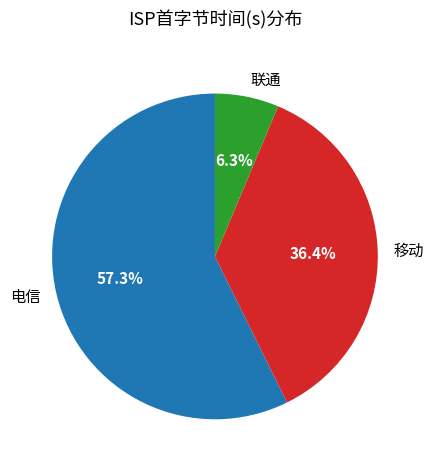

Combined, do 电信 and 移动 account for over 50%?

Yes